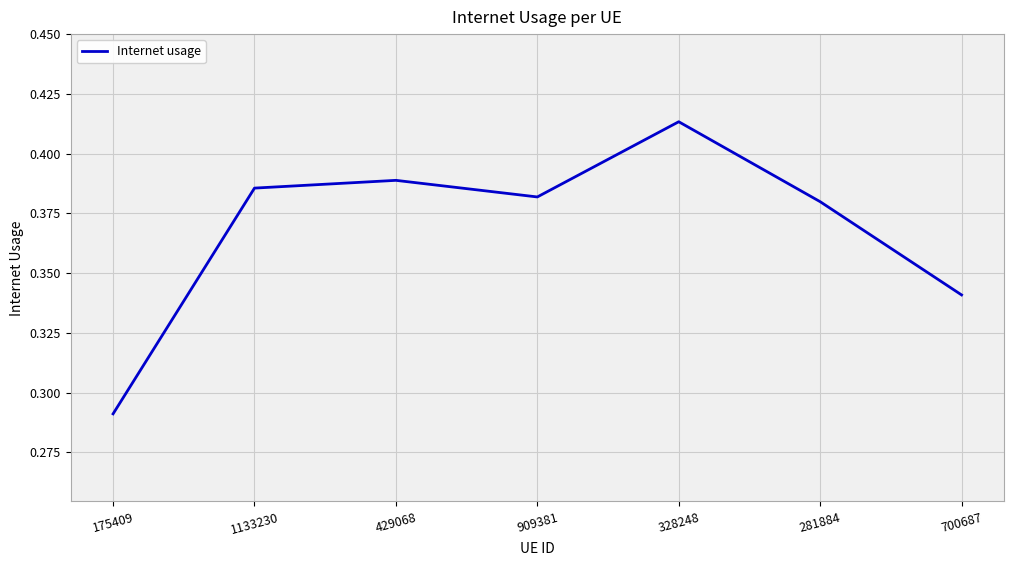

List the labels in order of value, smallest first.

175409, 700687, 281884, 909381, 1133230, 429068, 328248